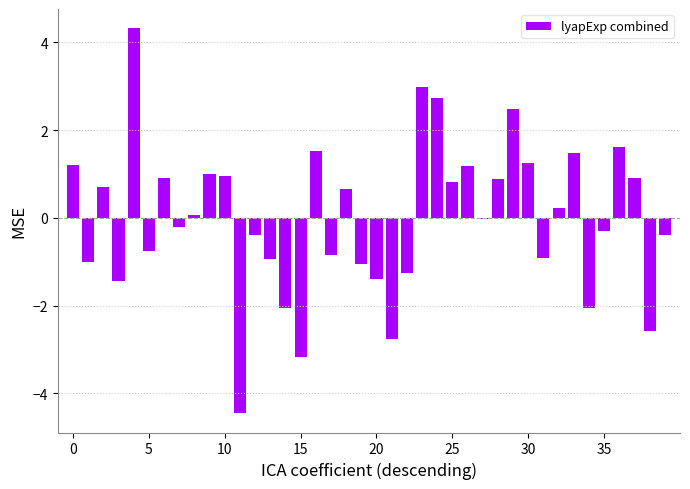

What is the maximum value shown in the chart?

4.3